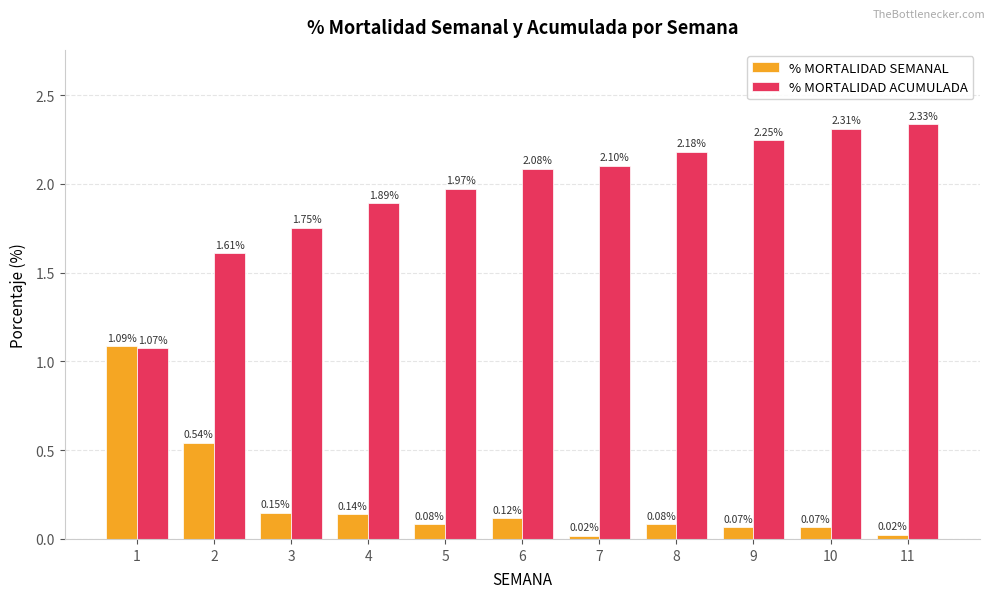

What is the difference between the maximum and minimum values in the % MORTALIDAD ACUMULADA series?

1.3